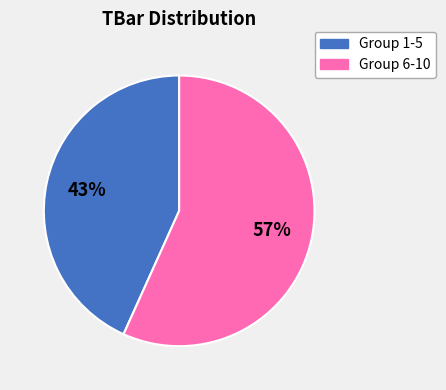

To the nearest percent, what is the average slice percentage?

50%